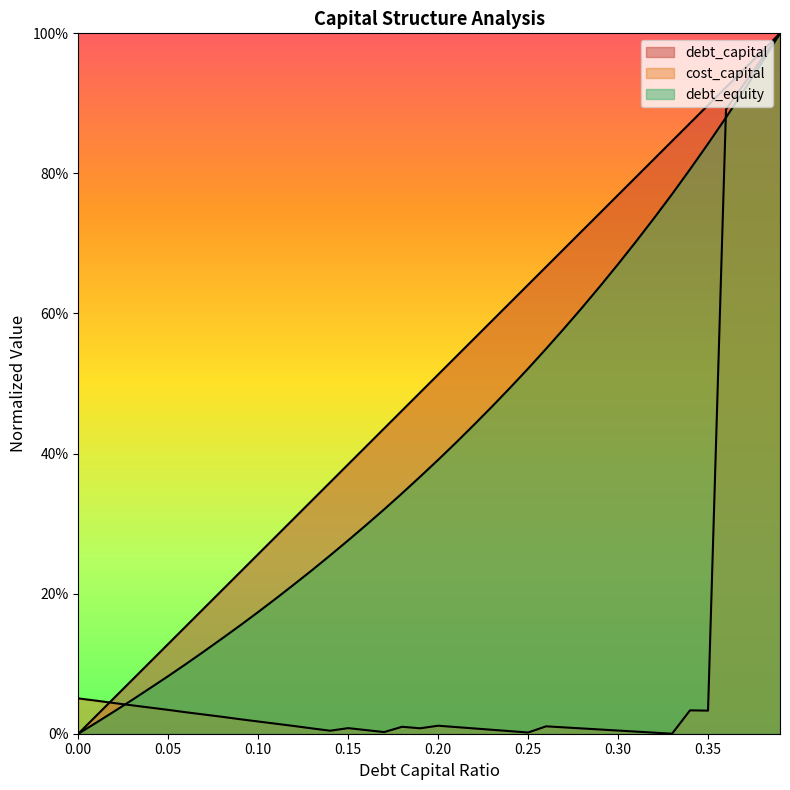

Reading left to right, transcribe all the data shown in this chart.

debt_capital: 0.0	0.0	0.1	0.1	0.1	0.1	0.2	0.2	0.2	0.2	0.3	0.3	0.3	0.3	0.4	0.4	0.4	0.4	0.5	0.5	0.5	0.5	0.6	0.6	0.6	0.6	0.7	0.7	0.7	0.7	0.8	0.8	0.8	0.8	0.9	0.9	0.9	0.9	1.0	1.0
cost_capital: 0.1	0.0	0.0	0.0	0.0	0.0	0.0	0.0	0.0	0.0	0.0	0.0	0.0	0.0	0.0	0.0	0.0	0.0	0.0	0.0	0.0	0.0	0.0	0.0	0.0	0.0	0.0	0.0	0.0	0.0	0.0	0.0	0.0	0.0	0.0	0.0	0.9	0.9	1.0	1.0
debt_equity: 0.0	0.0	0.0	0.0	0.1	0.1	0.1	0.1	0.1	0.2	0.2	0.2	0.2	0.2	0.3	0.3	0.3	0.3	0.3	0.4	0.4	0.4	0.4	0.5	0.5	0.5	0.5	0.6	0.6	0.6	0.7	0.7	0.7	0.8	0.8	0.8	0.9	0.9	1.0	1.0